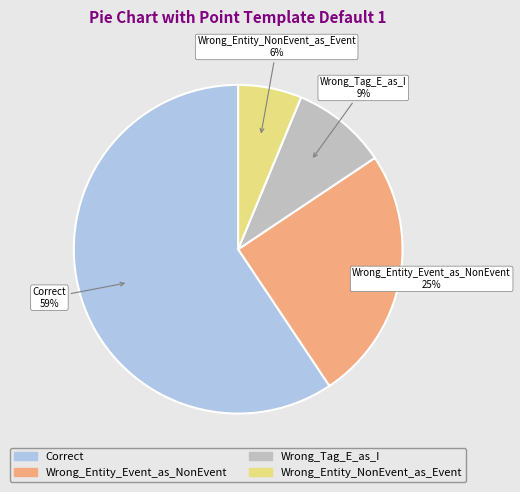

How many slices are in this pie chart?

4